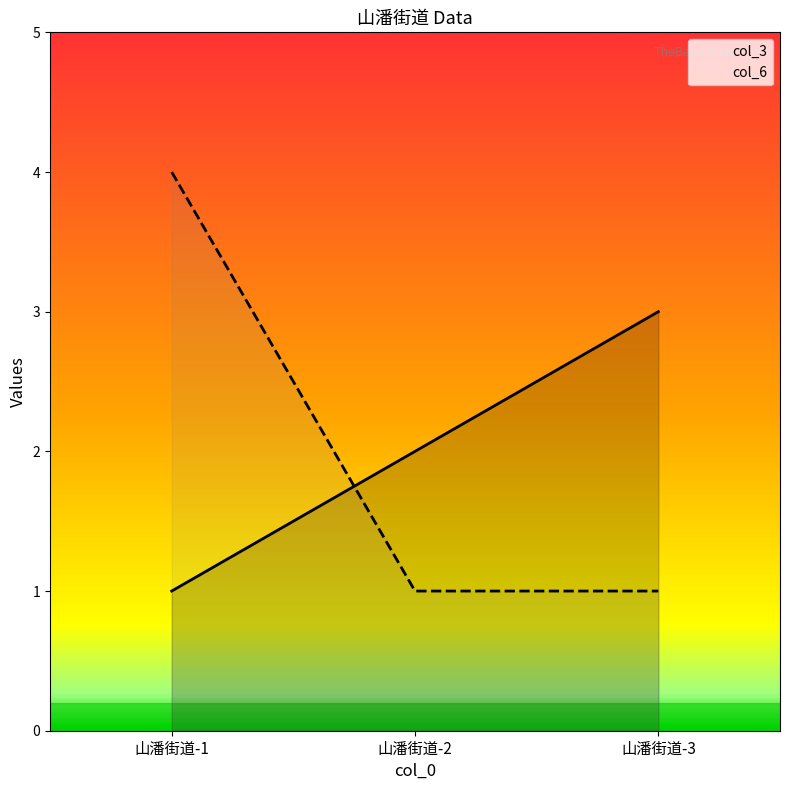

What is the sum of the col_6 values at 山潘街道-2 and 山潘街道-1?

5